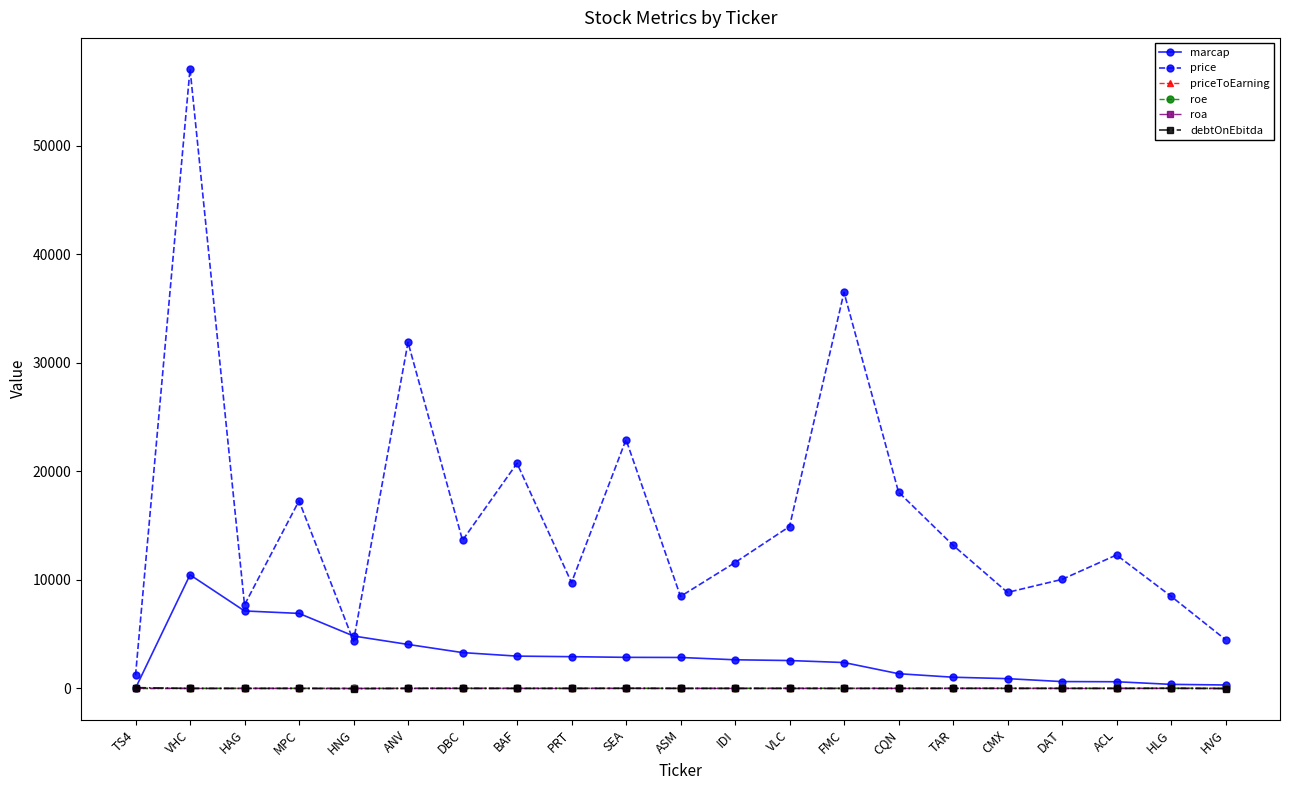

True or false: price and debtOnEbitda intersect in this chart.

False